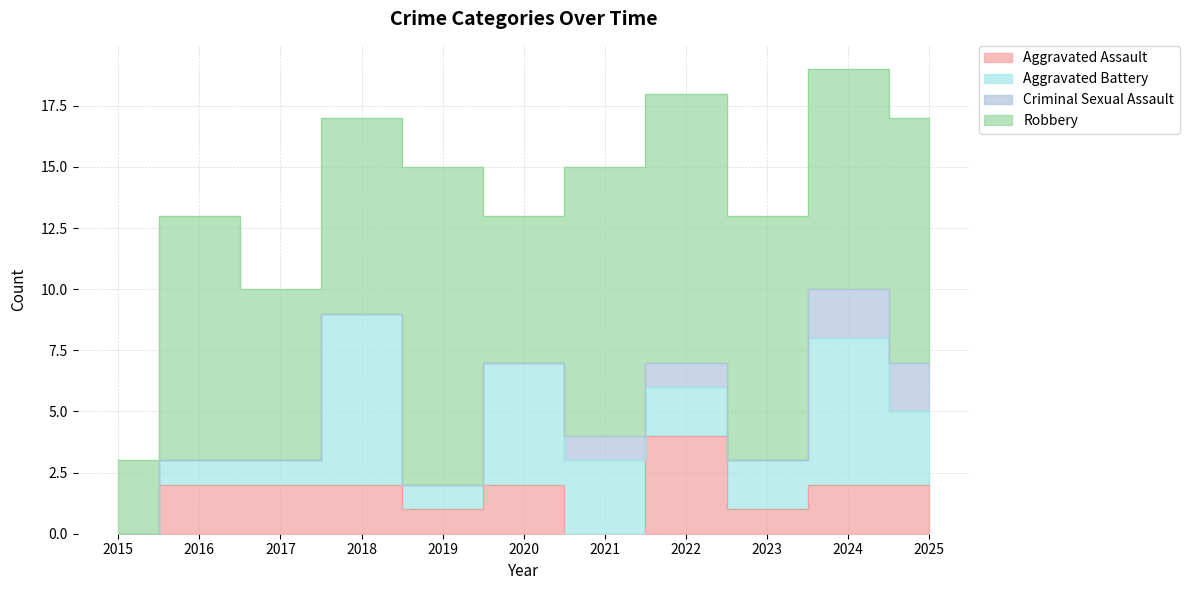

Does the chart have visible grid lines?

Yes